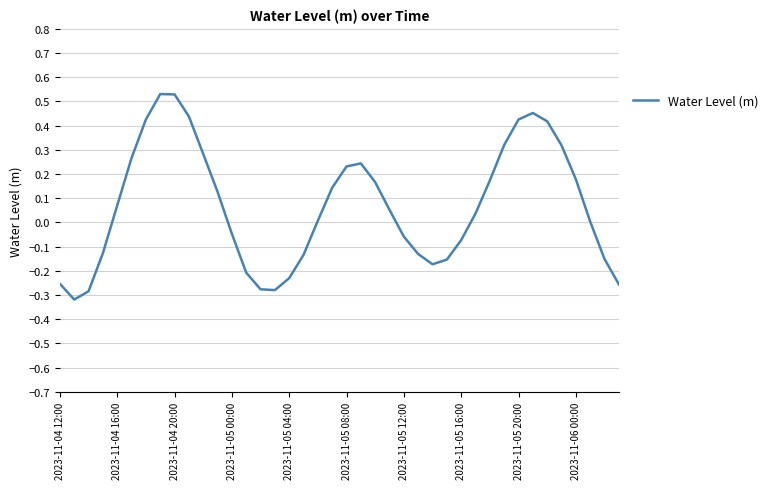

What is the difference between the maximum and minimum values?

0.8